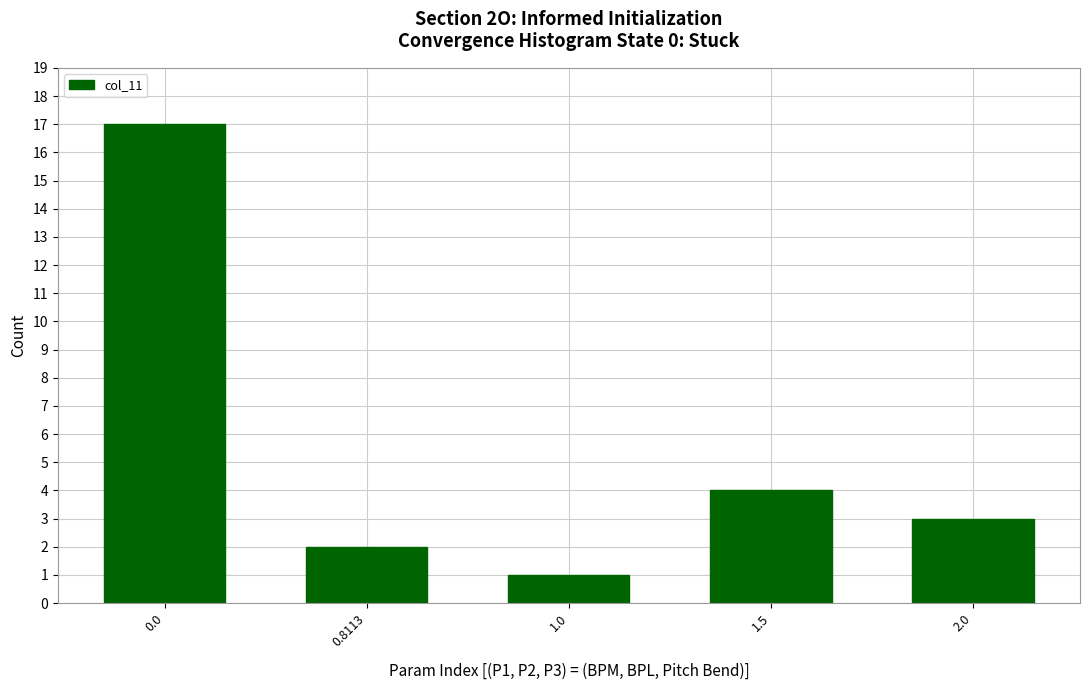

Reading left to right, extract all data points from this chart.

0.0=17	0.8113=2	1.0=1	1.5=4	2.0=3